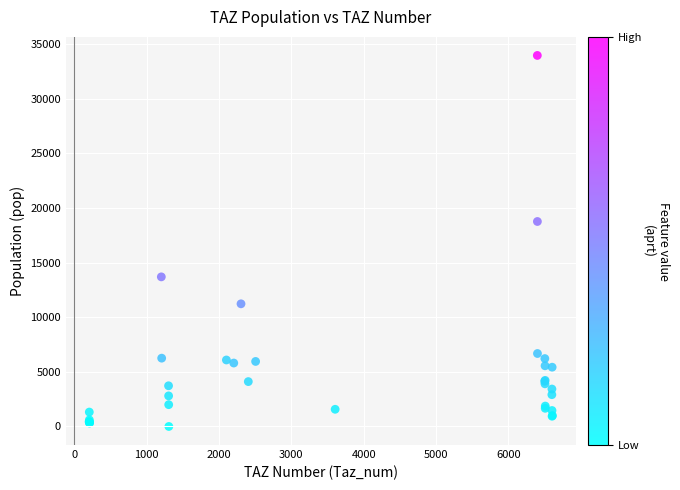

What Y value in the scatter plot is closest to 16973?

18753.9